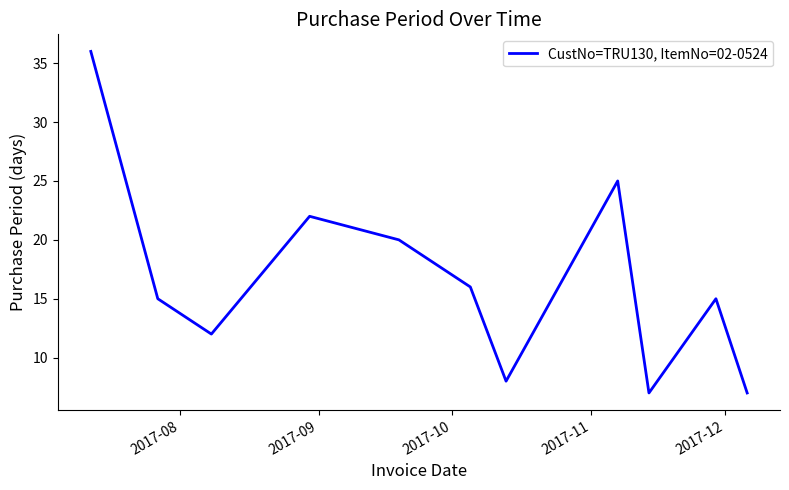

What is the maximum value shown in the chart?

36